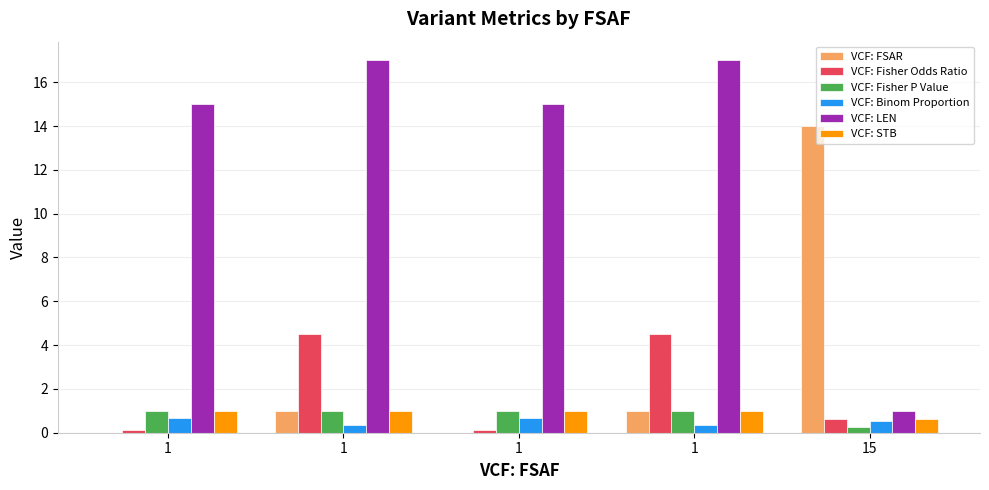

Is it true that VCF: Binom Proportion equals 0.3 at 1?

True